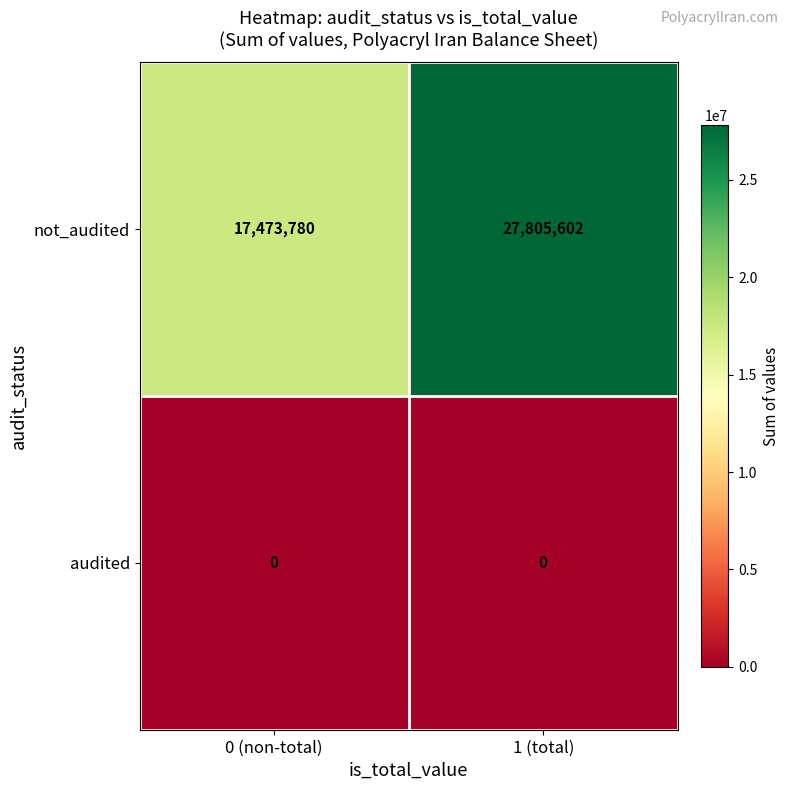

Which series has the largest range (max minus min)?

not_audited